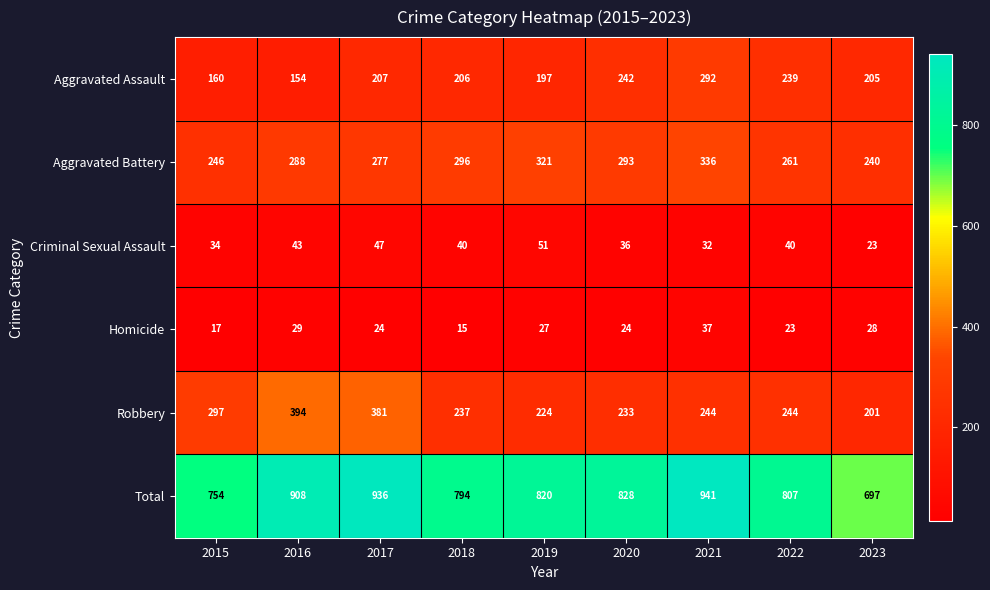

Which label corresponds to the largest value in the chart?

2021